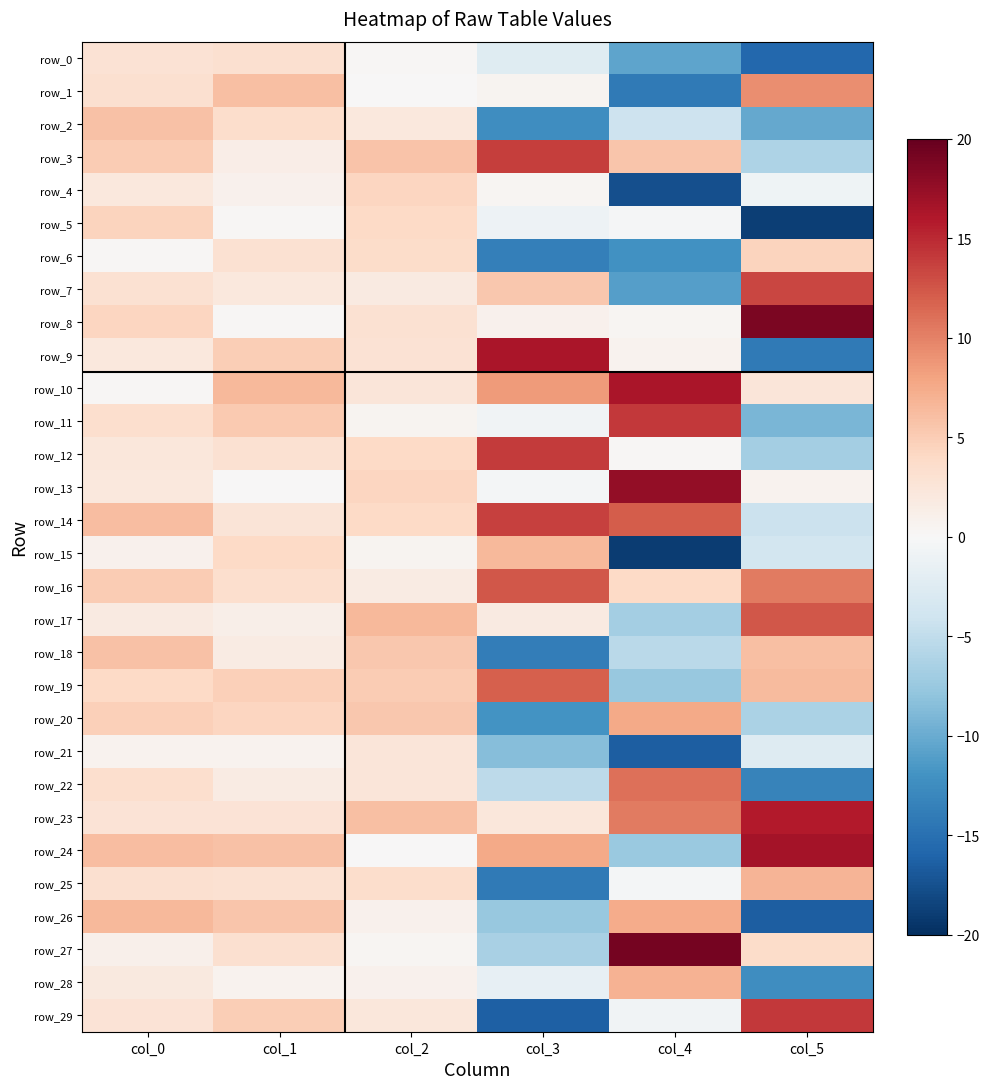

Which series has the largest range (max minus min)?

row_9